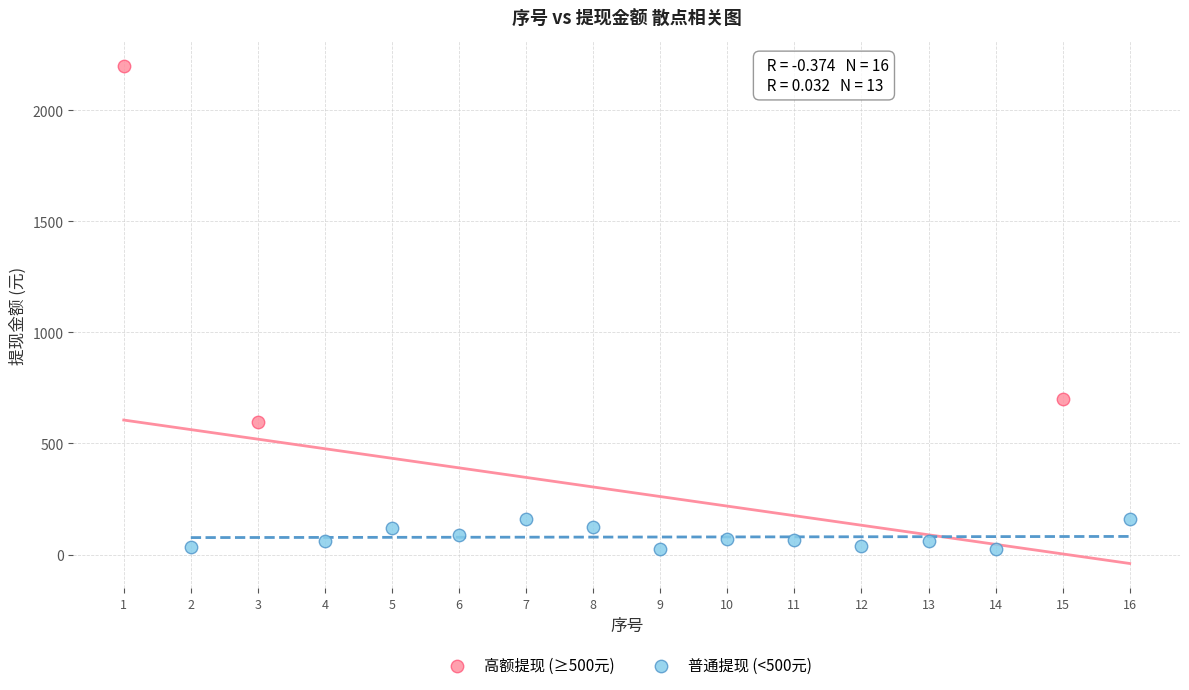

Which series reaches the maximum Y coordinate?

高额提现 (≥500元)